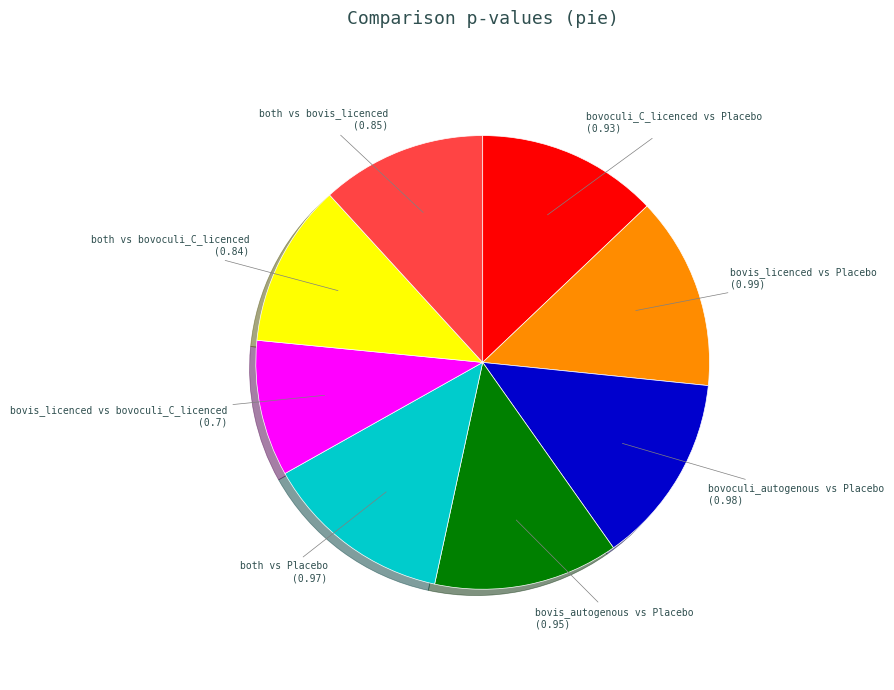

Does any single category account for the majority?

No